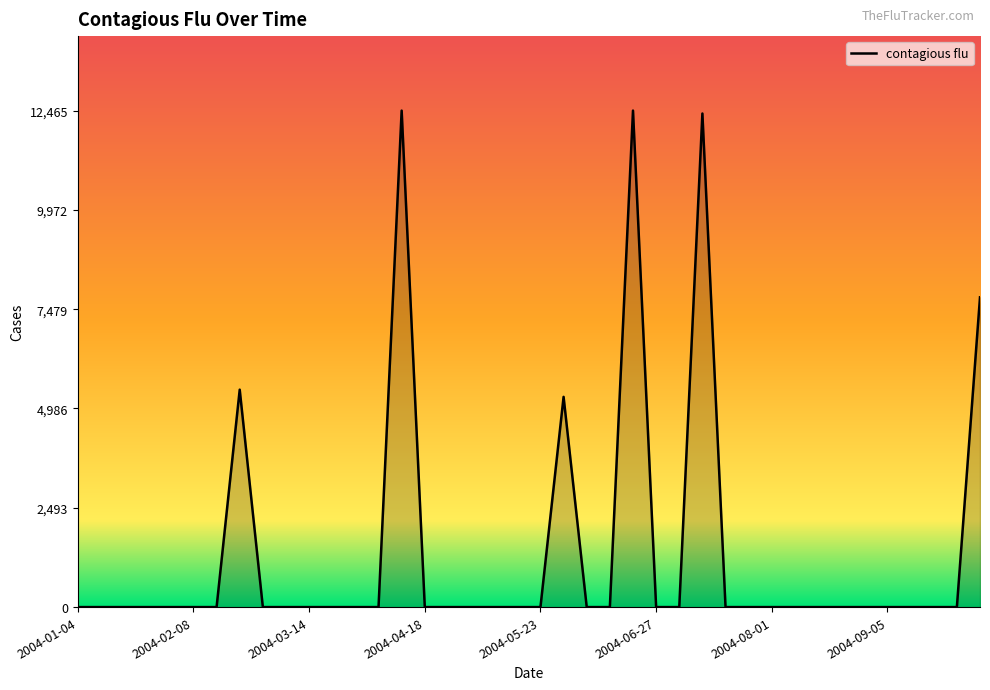

Reading left to right, what are all the values shown in this chart?

0.0	0.0	0.0	0.0	0.0	0.0	0.0	5458.7	0.0	0.0	0.0	0.0	0.0	0.0	12464.6	0.0	0.0	0.0	0.0	0.0	0.0	5278.1	0.0	0.0	12465.1	0.0	0.0	12391.6	0.0	0.0	0.0	0.0	0.0	0.0	0.0	0.0	0.0	0.0	0.0	7776.8